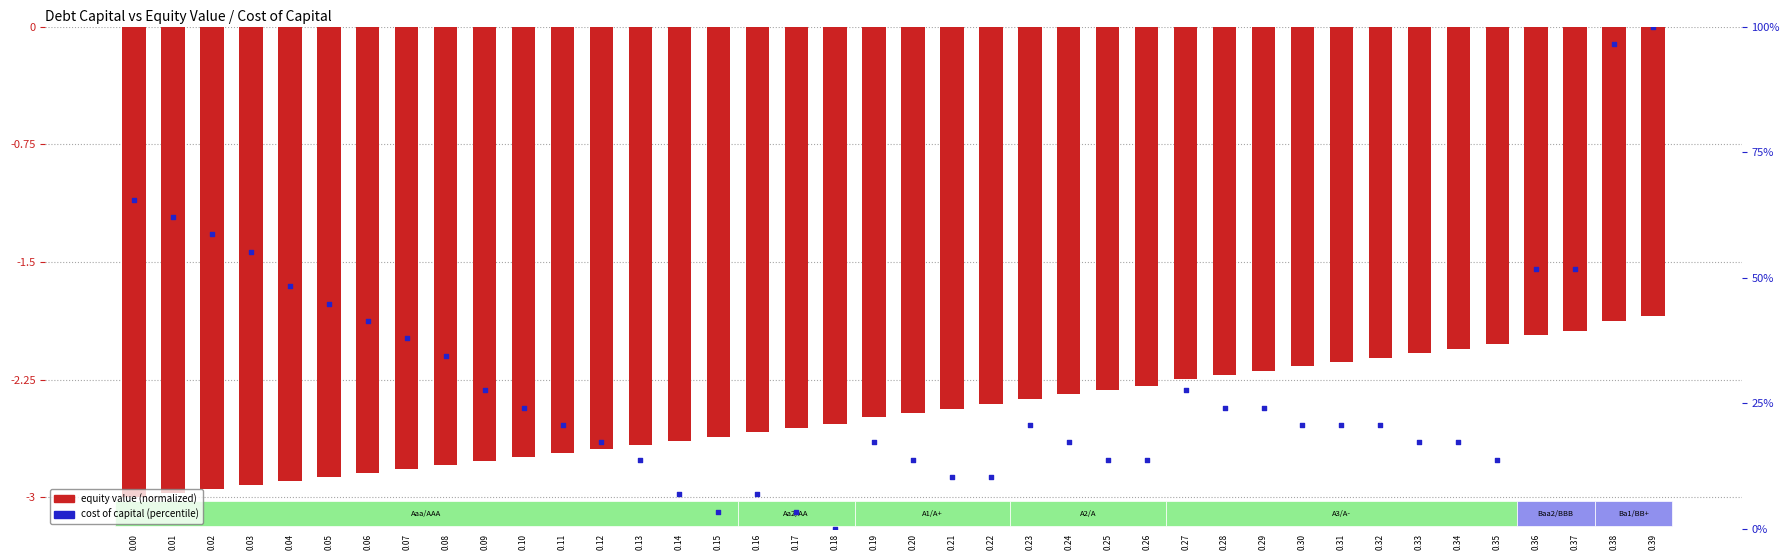

Which series has the widest spread of Y values?

cost_capital